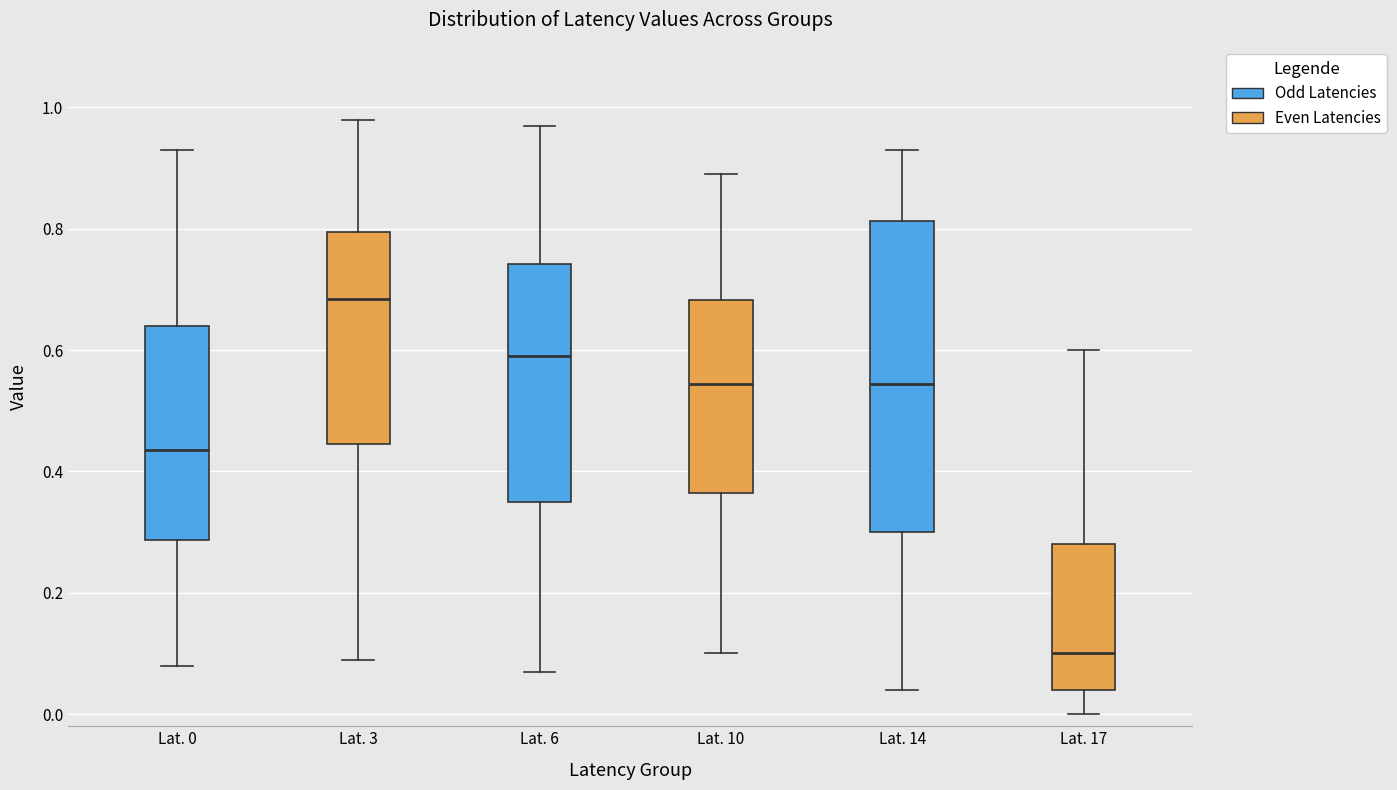

Reading left to right, transcribe this box plot: for each box, give where its median line is, the range the box spans, and where its two whiskers end, as read against the y-axis. The values are not printed on the chart, so give them approximately, as read against the axis.

Lat. 0: median 0.44, box 0.28 to 0.64, whiskers 0.08 to 0.94
Lat. 3: median 0.68, box 0.44 to 0.80, whiskers 0.10 to 0.98
Lat. 6: median 0.60, box 0.36 to 0.74, whiskers 0.08 to 0.98
Lat. 10: median 0.54, box 0.36 to 0.68, whiskers 0.10 to 0.90
Lat. 14: median 0.54, box 0.30 to 0.82, whiskers 0.04 to 0.94
Lat. 17: median 0.10, box 0.04 to 0.28, whiskers 0.00 to 0.60